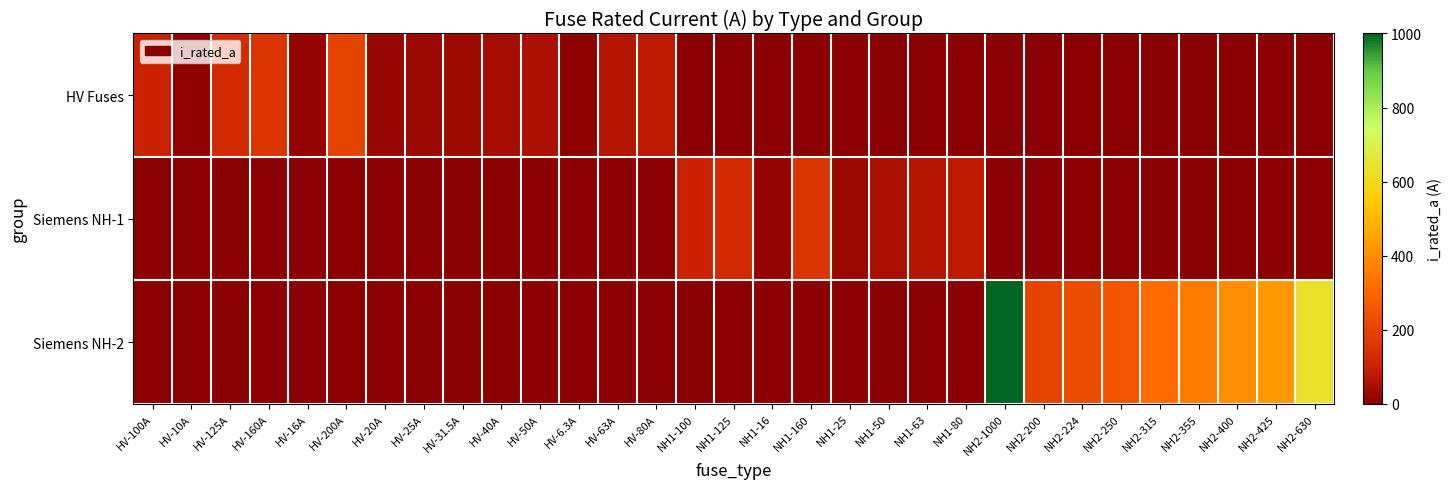

Rank the series by their maximum value, from lowest to highest.

Siemens NH-1, HV Fuses, Siemens NH-2